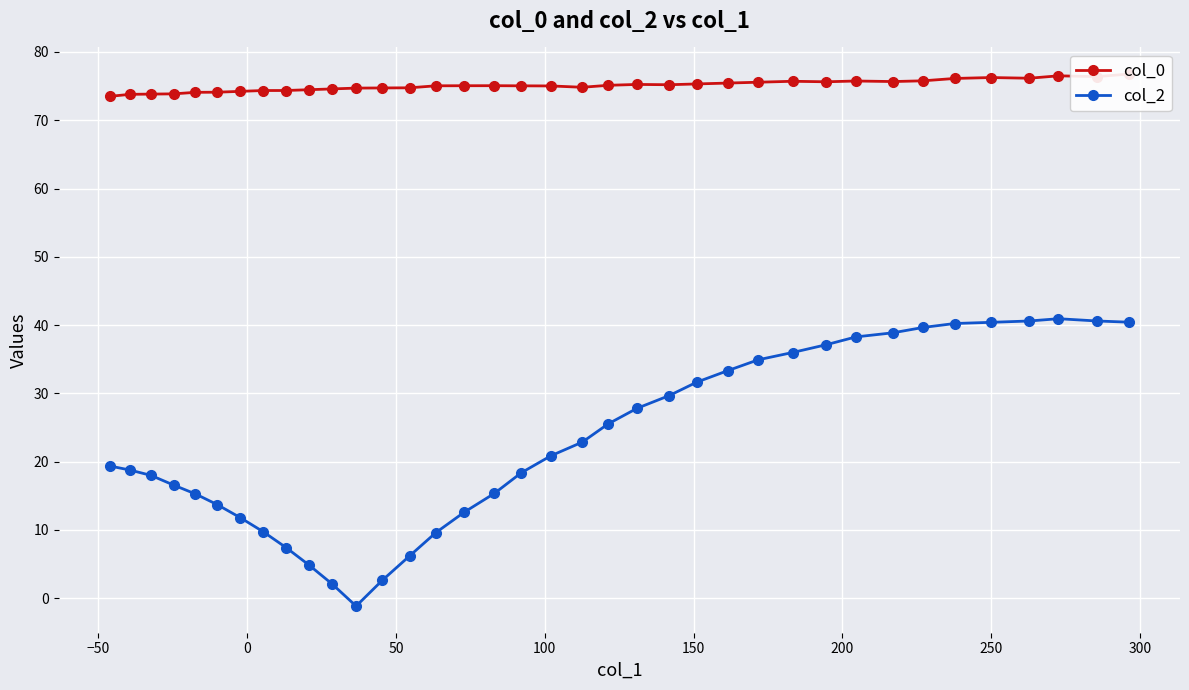

How many values in col_2 are above zero?

36